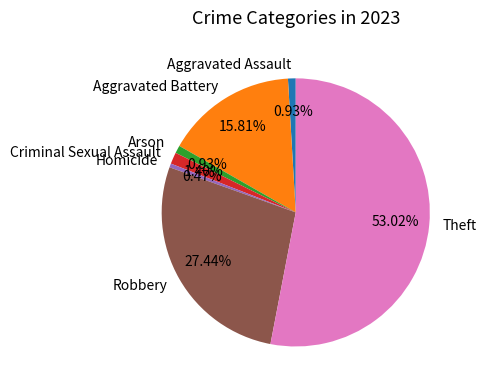

How many segments does this pie chart have?

7